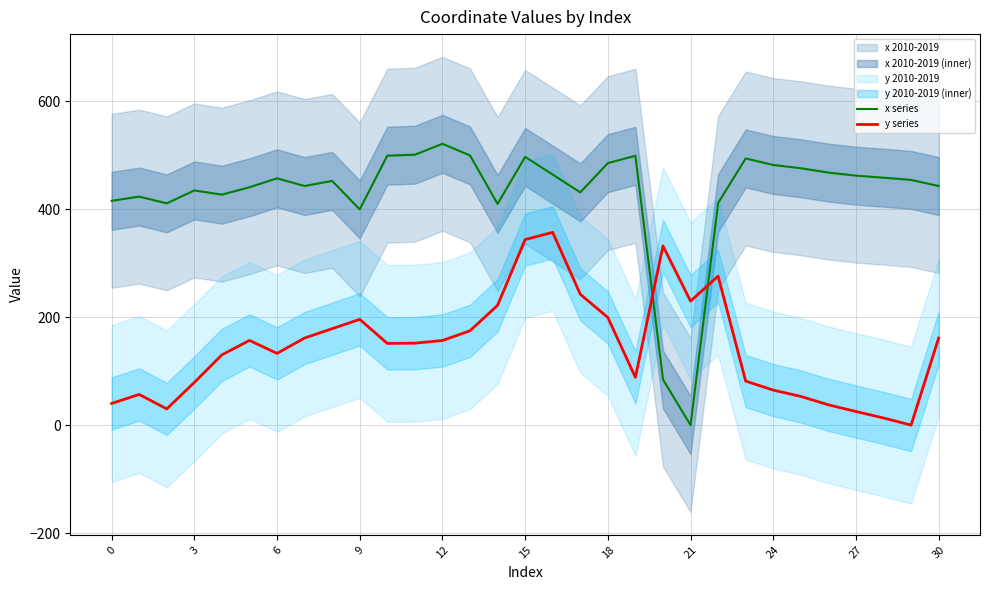

The y series series shows 235.7 at 21. True or false?

False